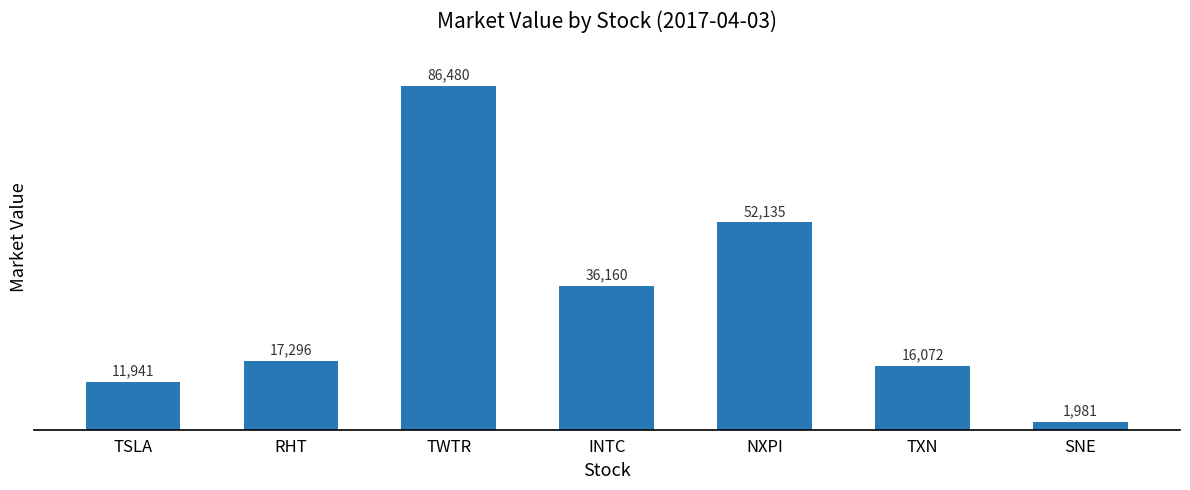

The value at NXPI is 52135.0. True or false?

True